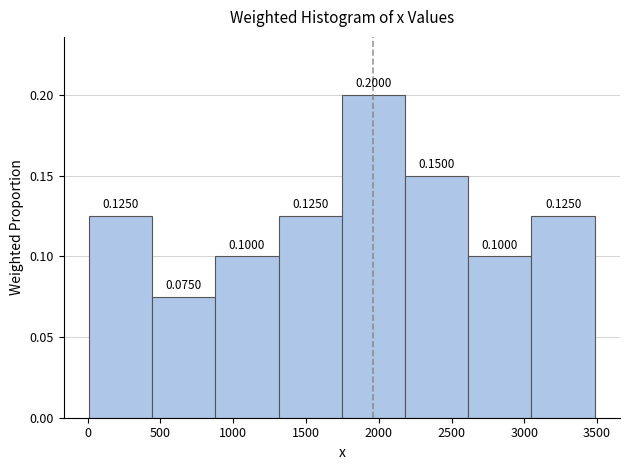

Reading left to right, list every bar in this chart as the range it spans on the x-axis followed by its height. The bar edges are not printed on the chart, so give them approximately, as read against the axis.

0 to 450: 0.1250
450 to 900: 0.0750
900 to 1300: 0.1000
1300 to 1750: 0.1250
1750 to 2200: 0.2000
2200 to 2600: 0.1500
2600 to 3050: 0.1000
3050 to 3500: 0.1250